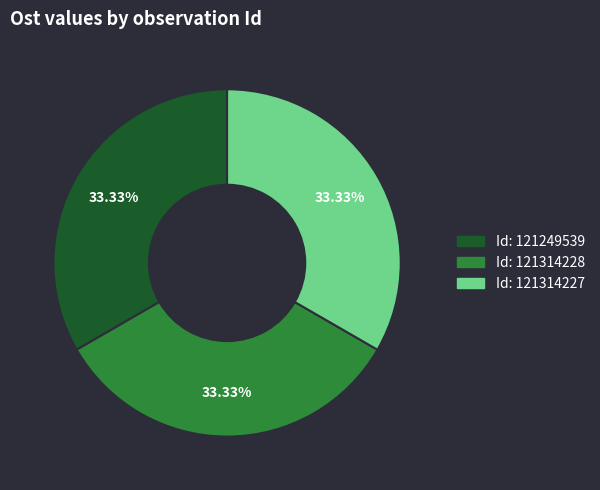

Count the number of slices in the pie.

3